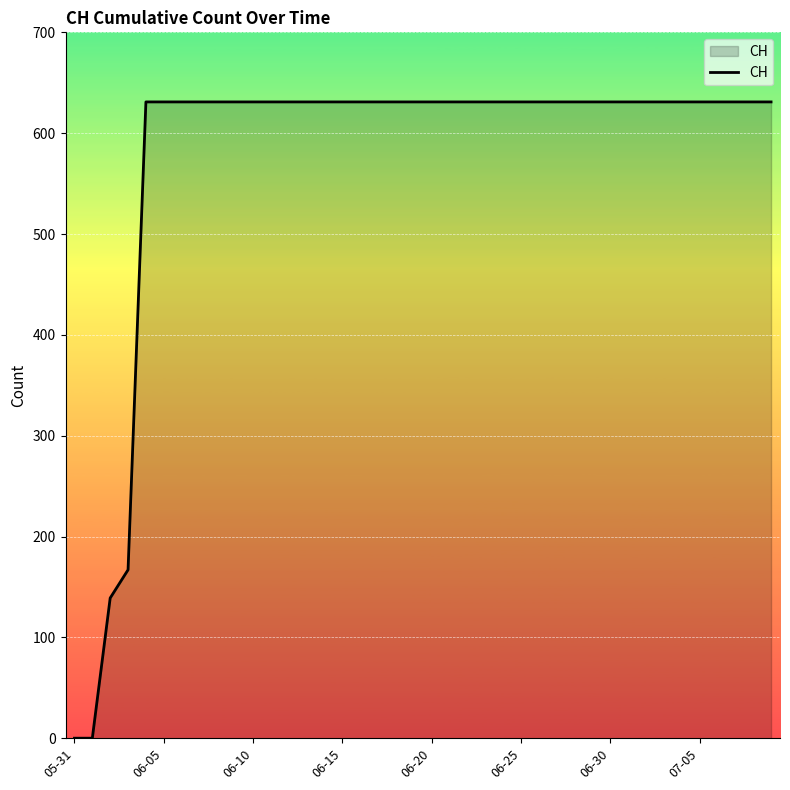

What is the difference between the maximum and minimum values?

631